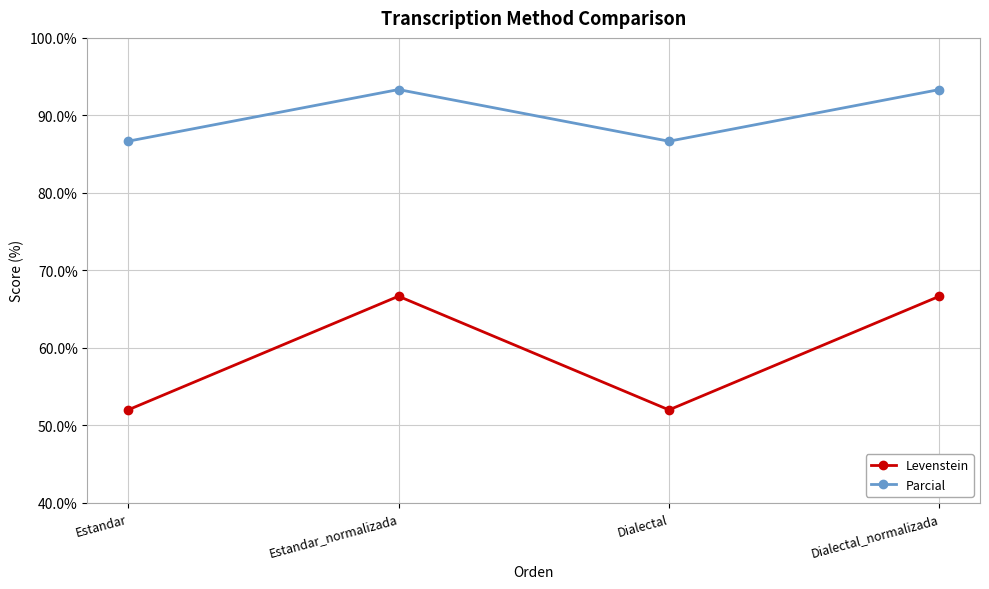

What is the greatest value displayed?

93.3